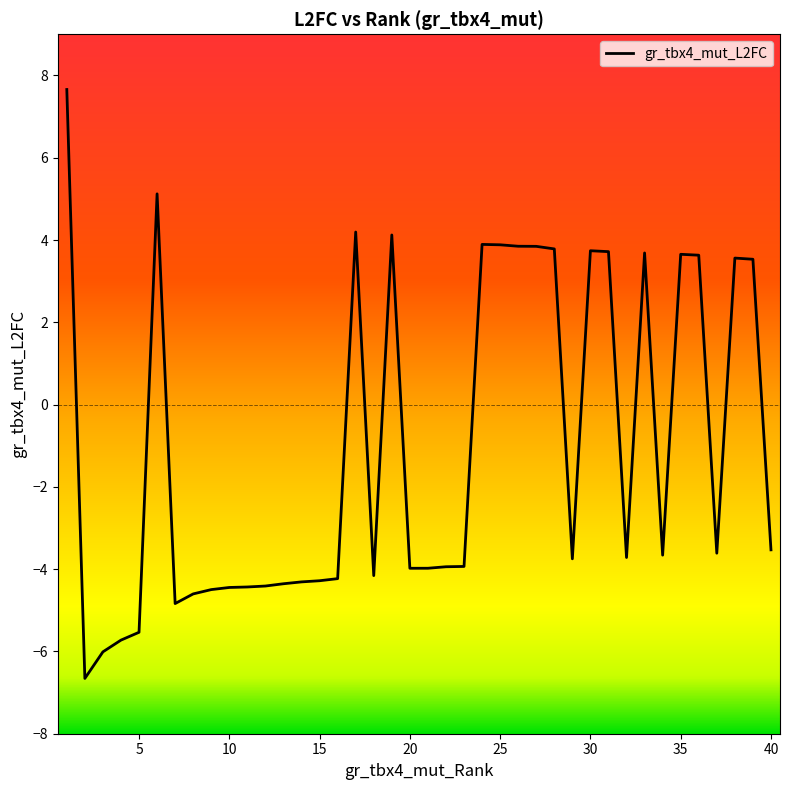

What is the difference between the maximum and minimum values?

14.3